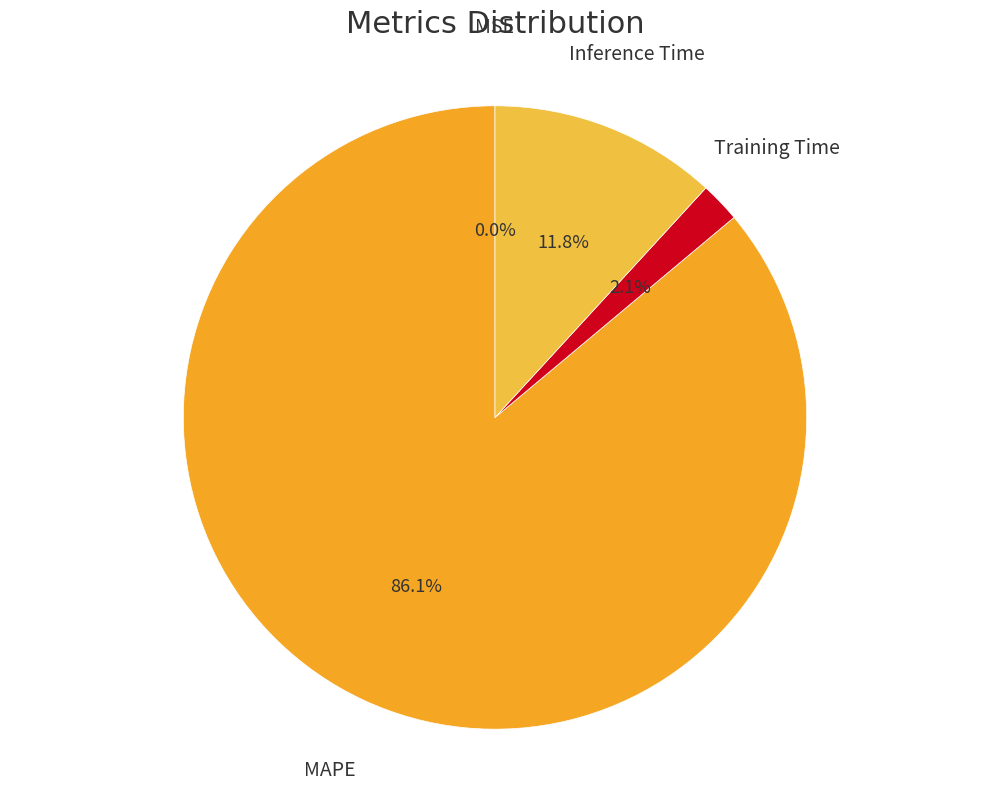

Is MAPE the majority of the pie?

Yes